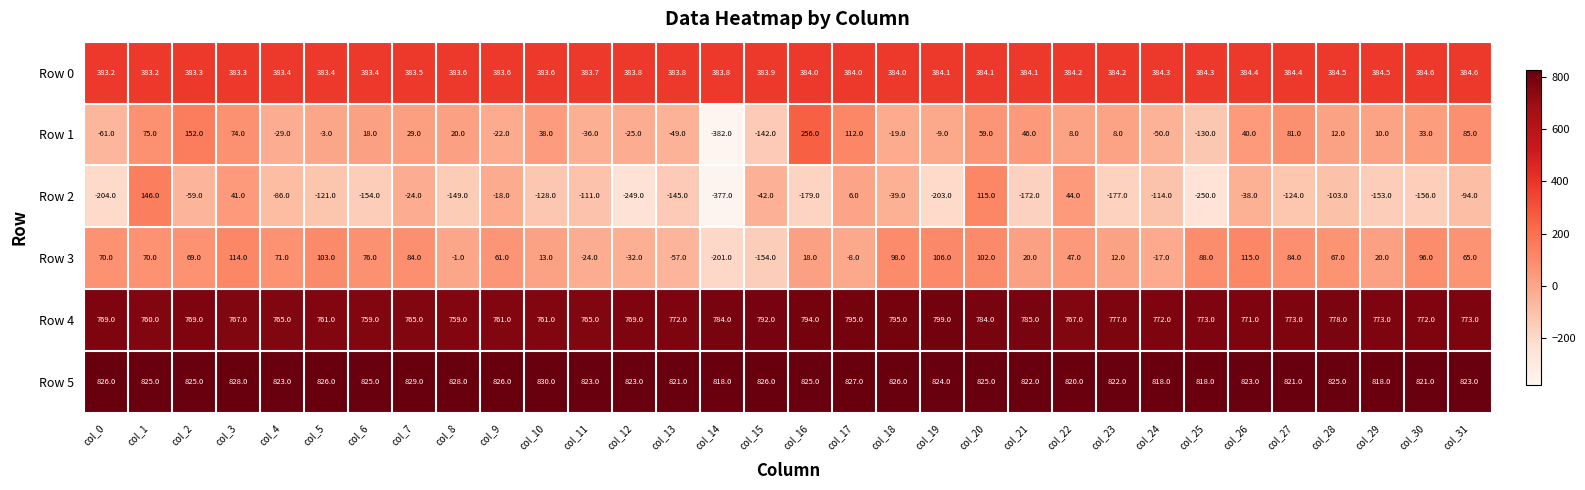

Which series changed the most between col_22 and col_27?

Row 2